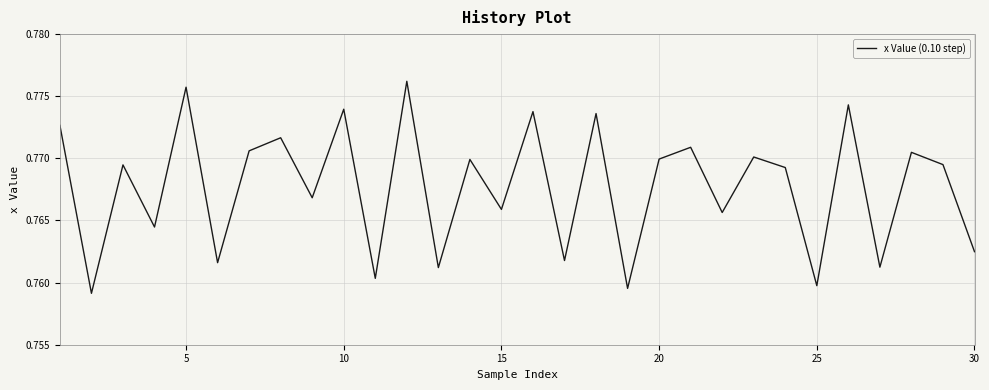

True or false: the data has more than 1 interior local peaks.

True